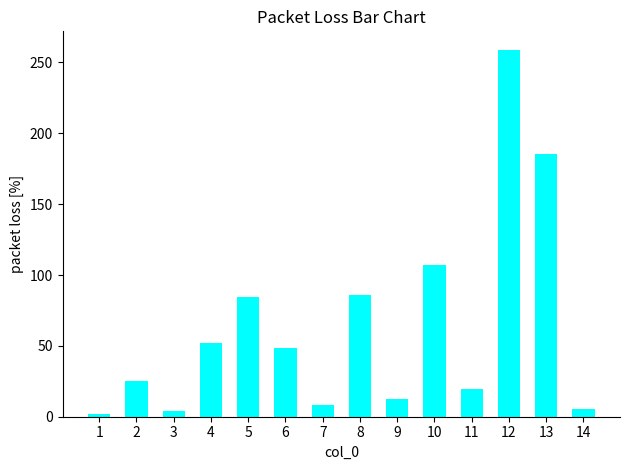

Reading left to right, transcribe all the data shown in this chart.

1=2.2	2=25.5	3=3.9	4=51.8	5=84.6	6=48.7	7=8.2	8=86.2	9=12.6	10=107.2	11=19.6	12=259.0	13=185.1	14=5.7